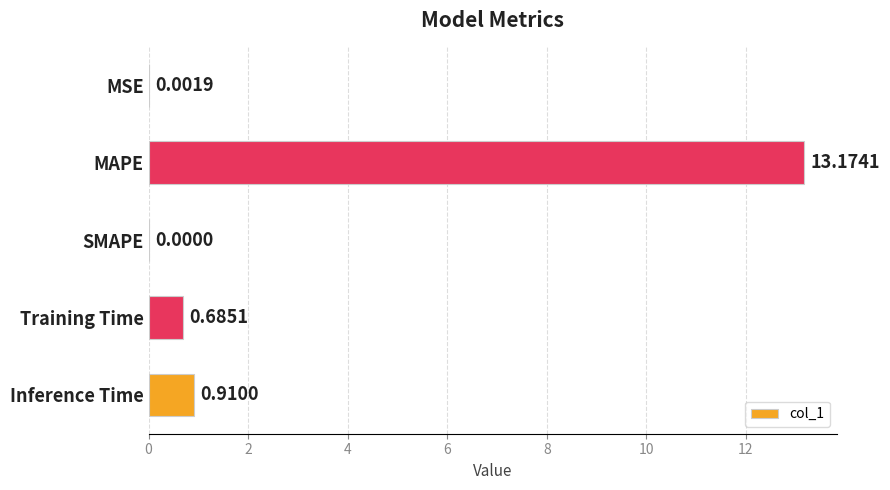

Count the number of data series in this chart.

1